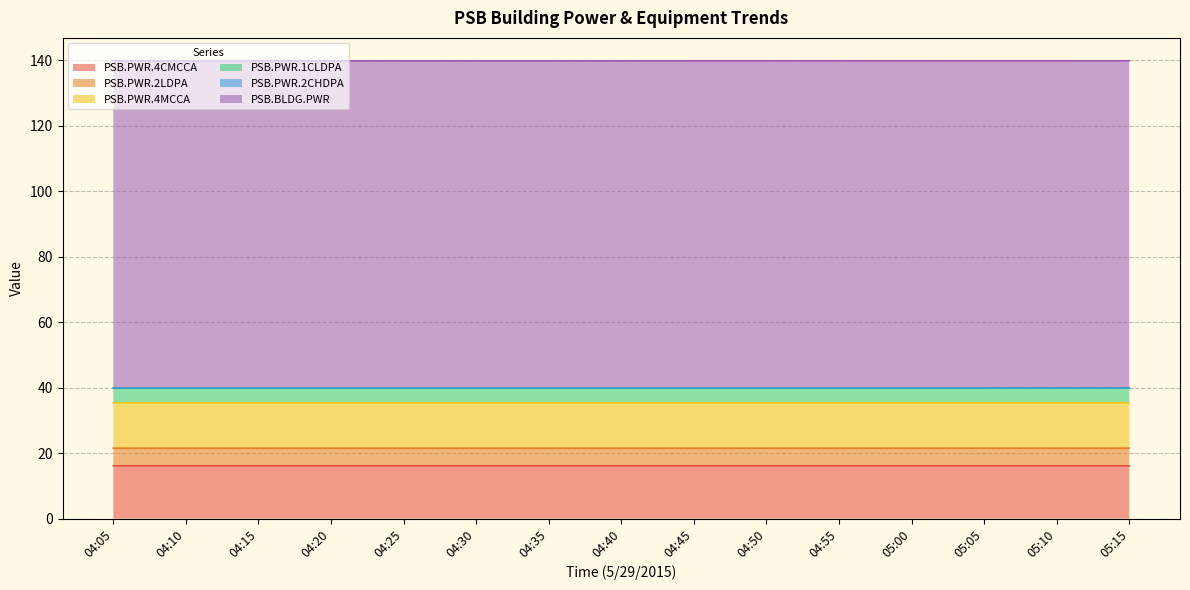

Which label corresponds to the largest value in the chart?

05:15